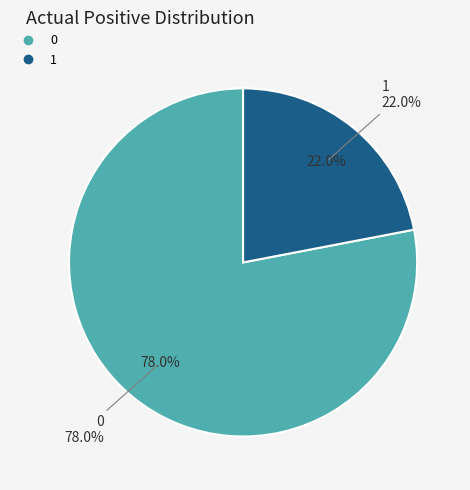

Which slice is the smallest?

1